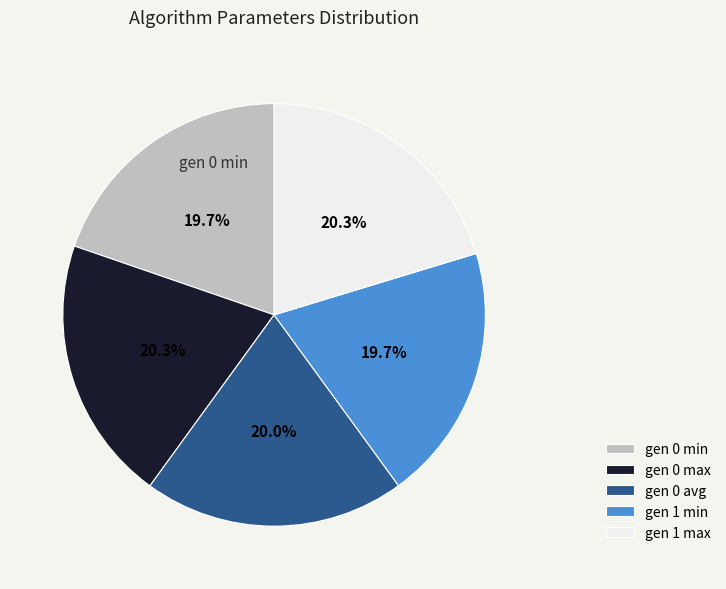

Which has a higher value, gen 0 min or gen 1 max?

gen 1 max